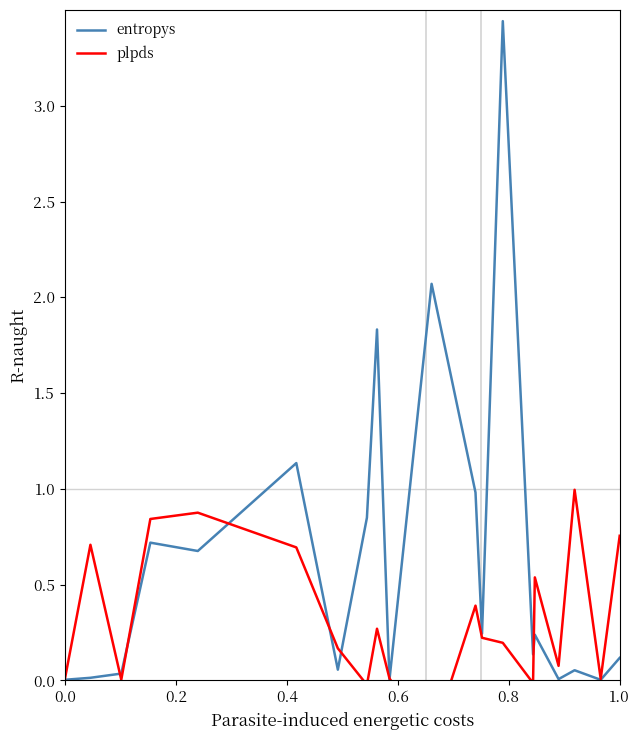

Reading right to left, transcribe all the data shown in this chart.

entropys: 0.1	0.0	0.1	0.0	0.2	0.1	3.4	0.2	1.0	2.1	0.0	1.8	0.8	0.1	1.1	0.7	0.7	0.0	0.0	0.0
plpds: 0.8	0.0	1.0	0.1	0.5	-0.0	0.2	0.2	0.4	-0.3	0.0	0.3	-0.0	0.2	0.7	0.9	0.8	0.0	0.7	0.0